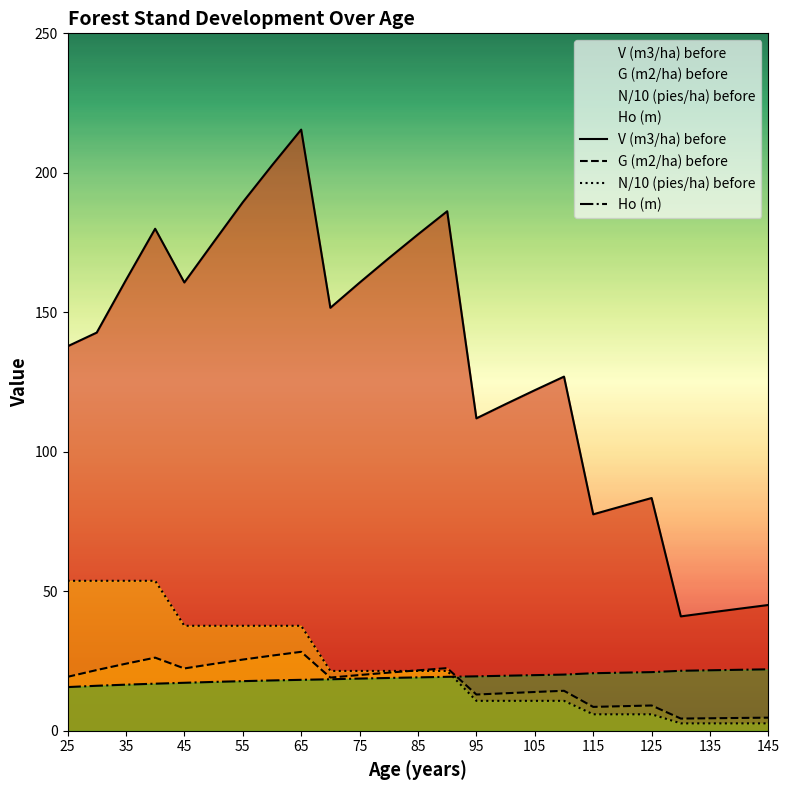

Which series has the largest total across all categories?

V (m3/ha) before